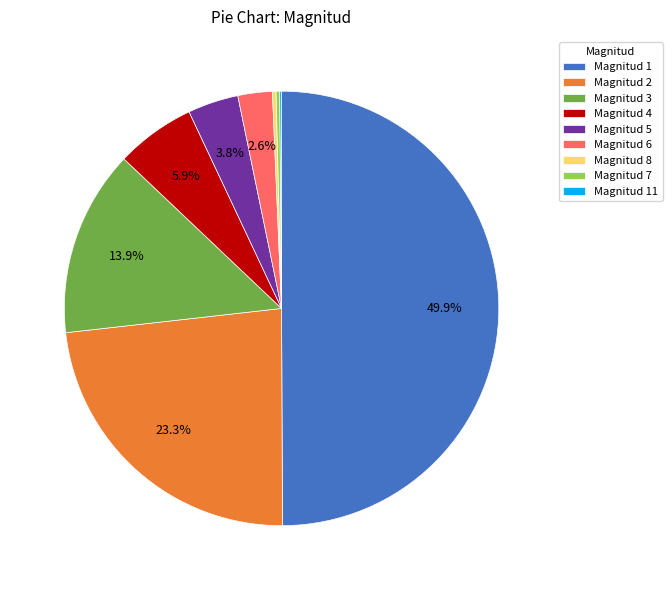

Combined, do Magnitud 2 and Magnitud 5 account for over 50%?

No